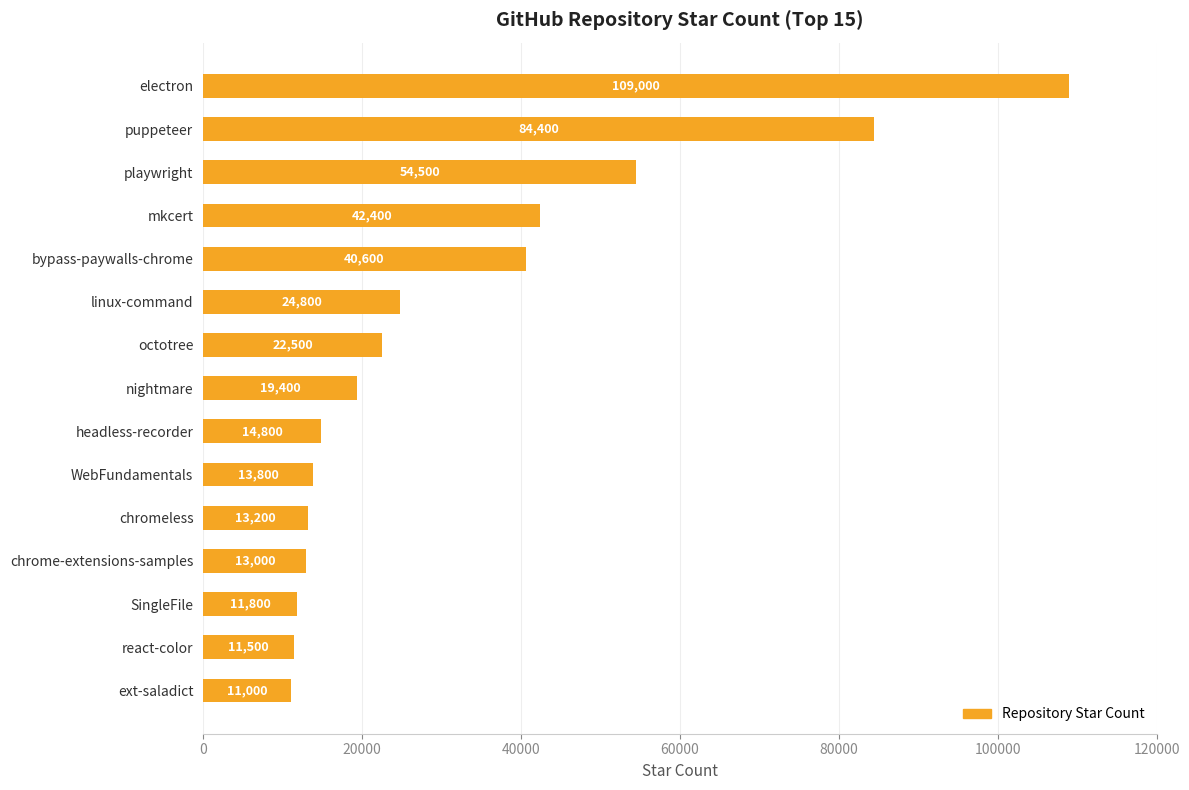

Are the bars grouped side by side (vs. stacked)?

No